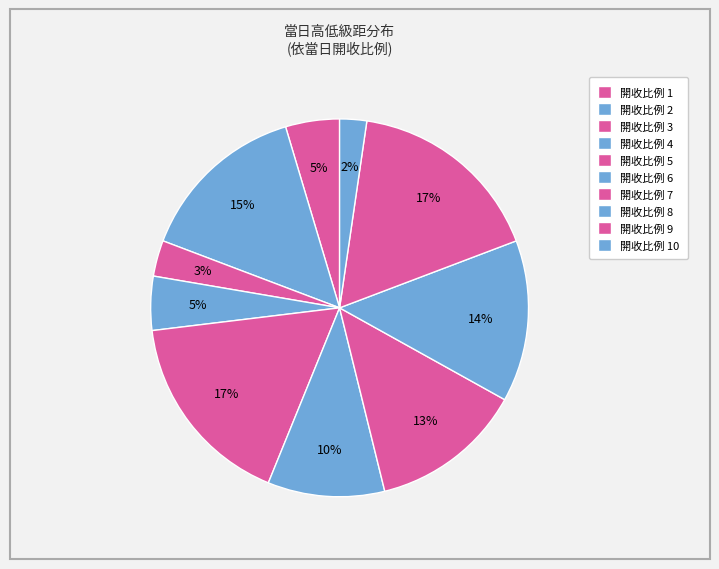

To the nearest percent, what is the average slice percentage?

10%